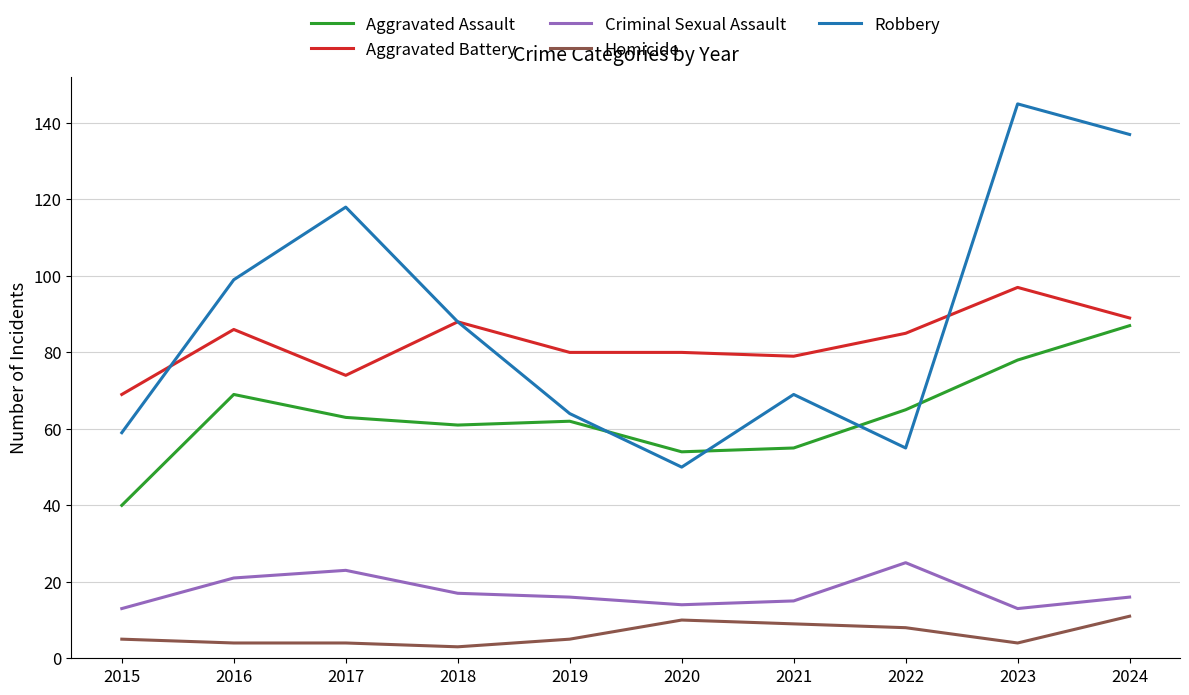

True or false: Robbery has more than 1 points higher than both neighbors.

True